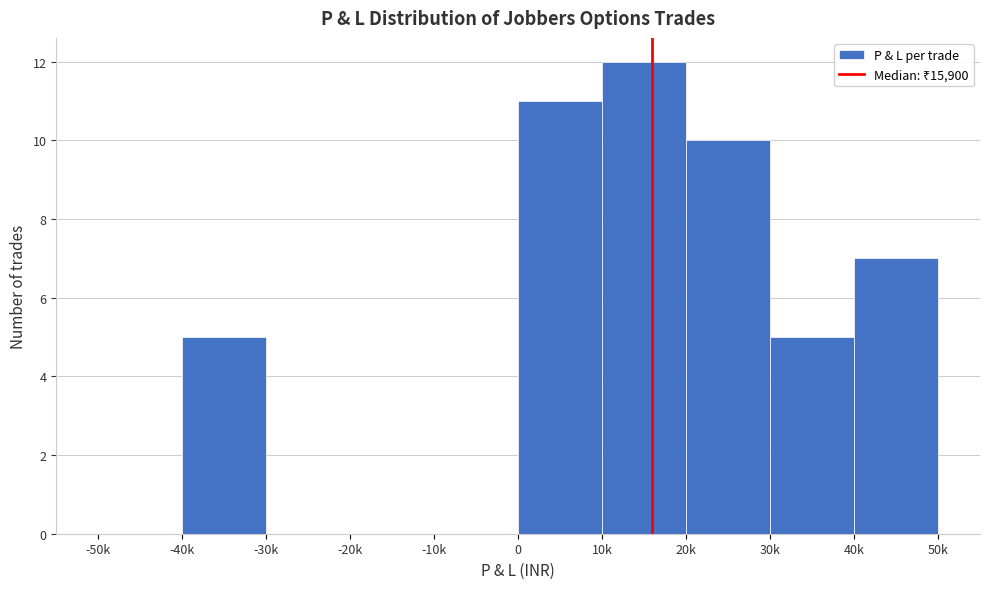

Reading left to right, list all the values displayed in this chart.

-50k=0	-40k=5	-30k=0	-20k=0	-10k=0	0=11	10k=12	20k=10	30k=5	40k=7